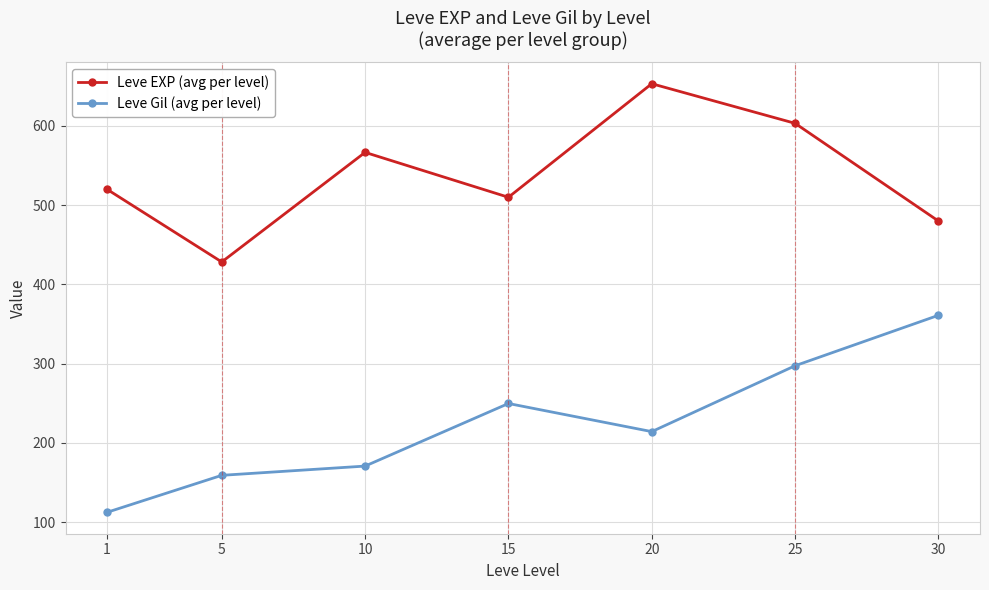

Reading left to right, list all the values displayed in this chart.

Leve EXP (avg per level): 1=520.0	5=428.3	10=566.7	15=510.0	20=653.3	25=603.3	30=480.0
Leve Gil (avg per level): 1=112.3	5=159.0	10=170.7	15=249.7	20=214.2	25=297.3	30=361.0